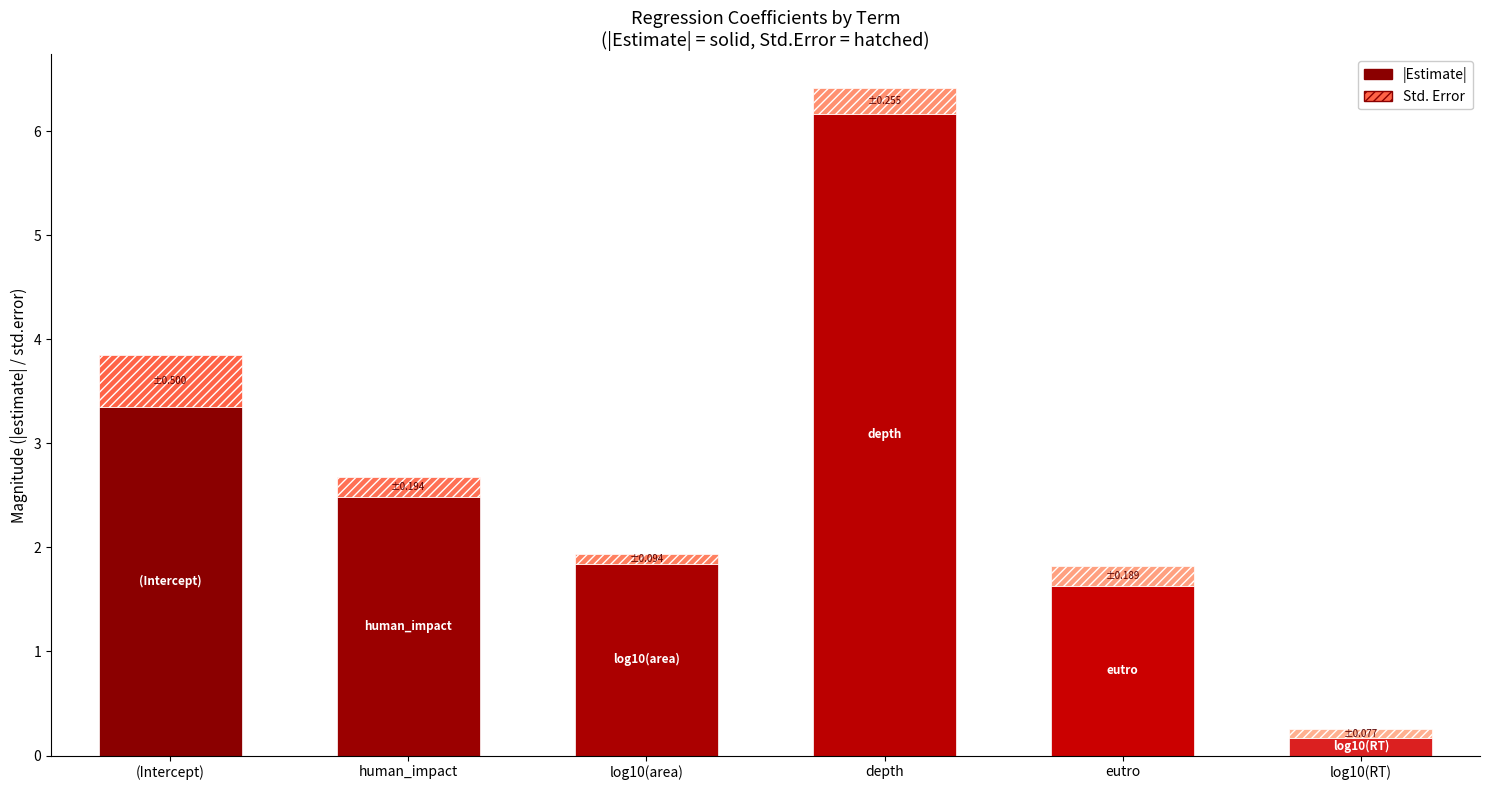

How many categories are shown in the chart?

6